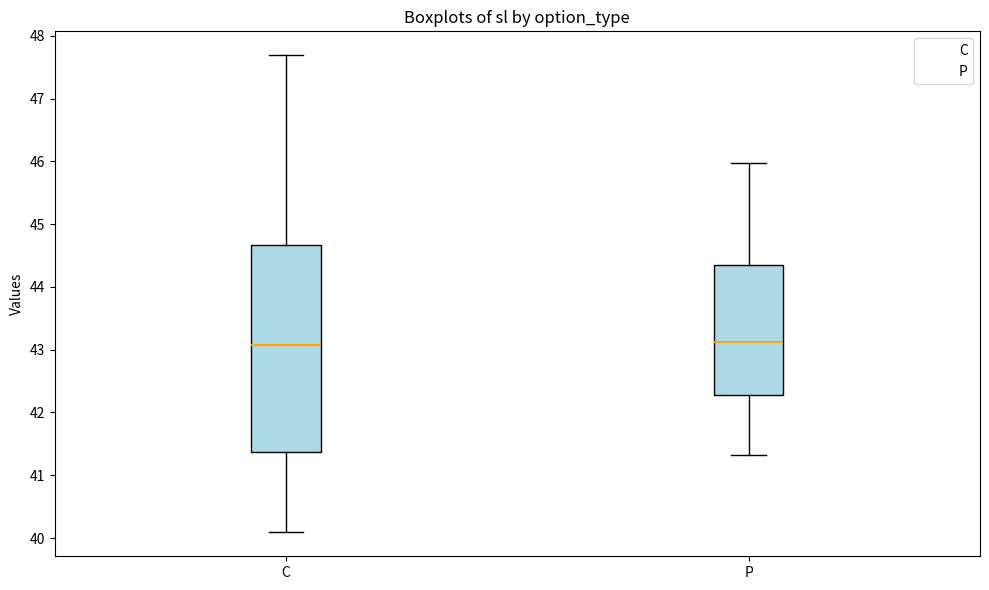

Reading left to right, transcribe this box plot: for each box, give where its median line is, the range the box spans, and where its two whiskers end, as read against the y-axis. The values are not printed on the chart, so give them approximately, as read against the axis.

C: median 43.1, box 41.4 to 44.7, whiskers 40.1 to 47.7
P: median 43.1, box 42.3 to 44.3, whiskers 41.3 to 46.0